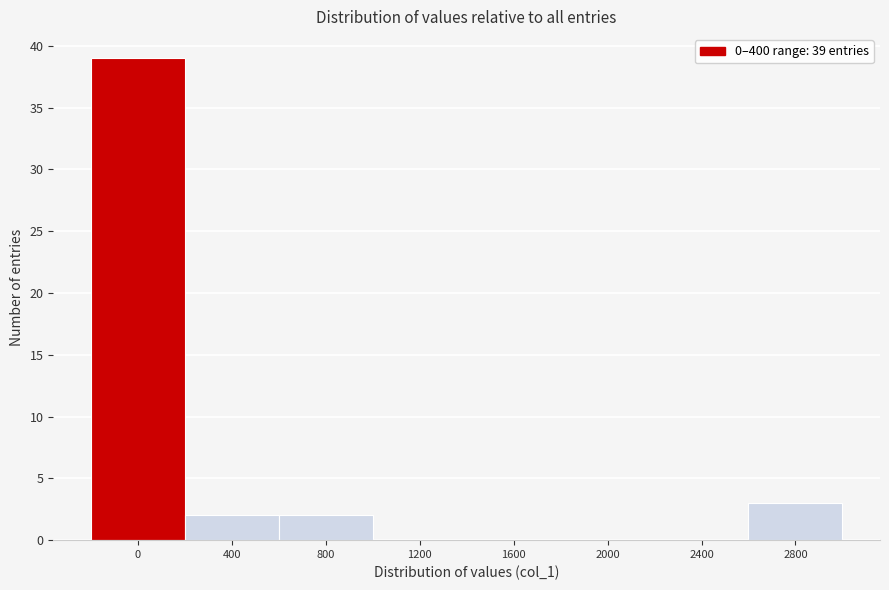

Reading left to right, extract all data points from this chart.

0=39	400=2	800=2	1200=0	1600=0	2000=0	2400=0	2800=3